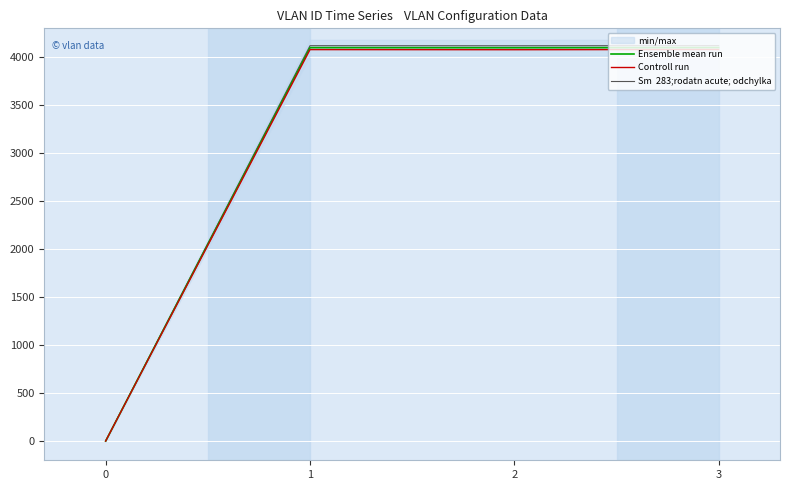

True or false: Controll run has more than 0 interior local peaks.

True